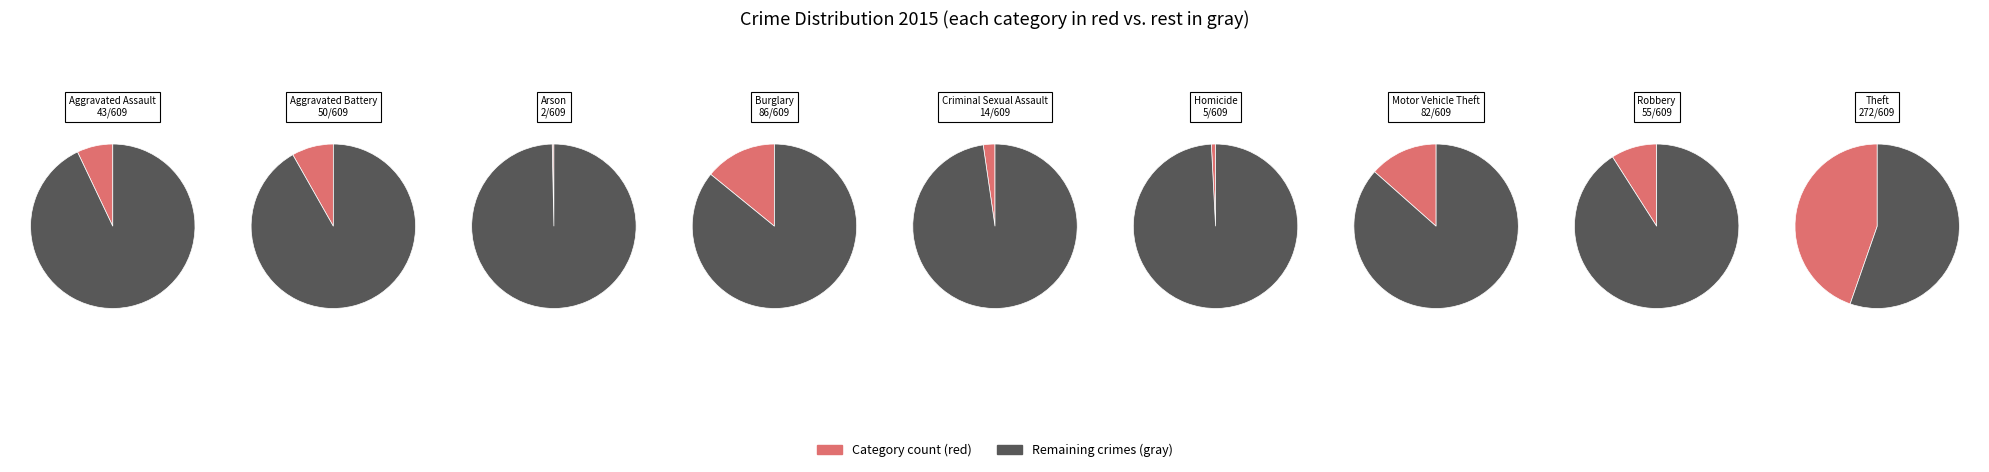

To the nearest percent, what percentage of the pie is Robbery?

9%